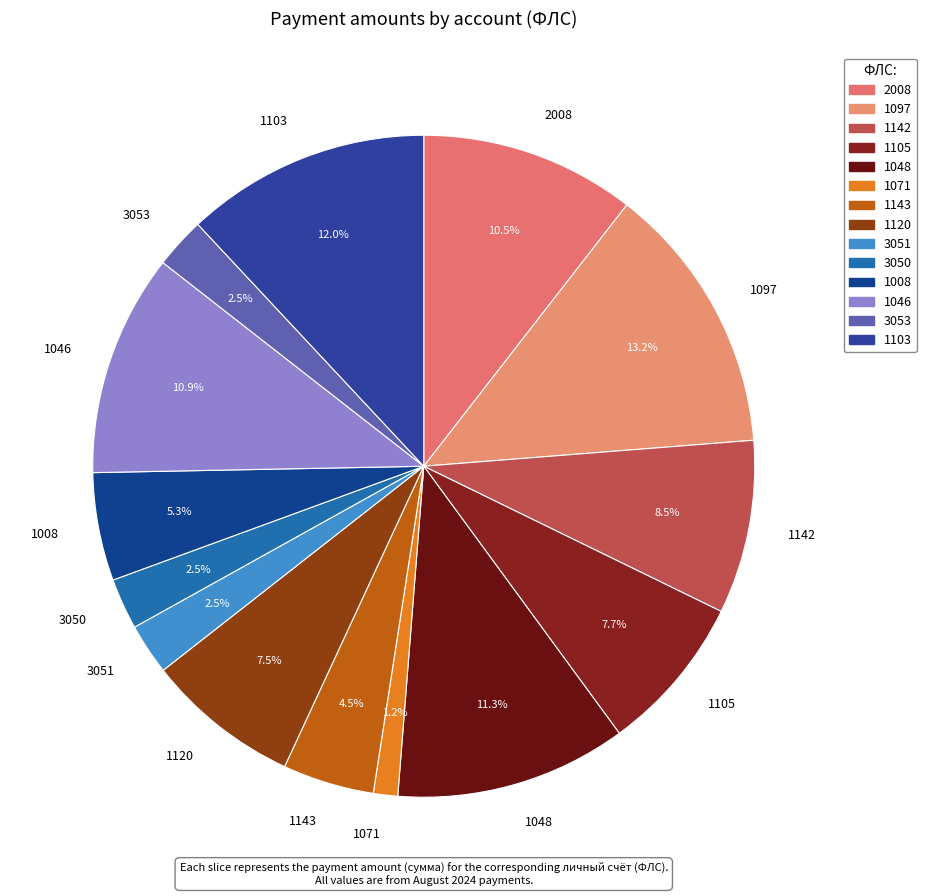

Between 1103 and 3051, which is larger?

1103